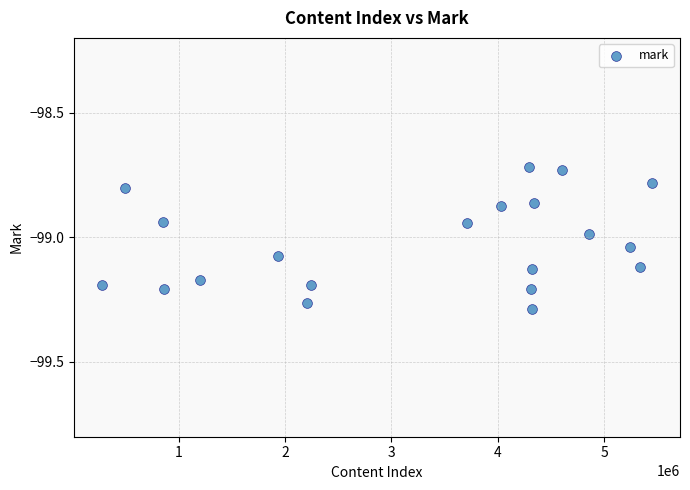

What is the range of Y values (max minus min)?

0.6